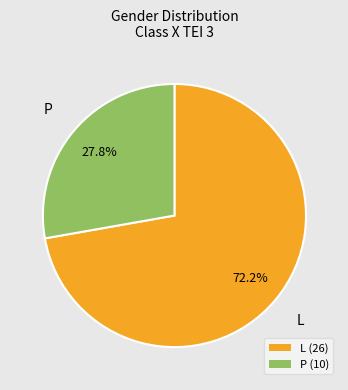

Rank the categories by value from lowest to highest.

P, L